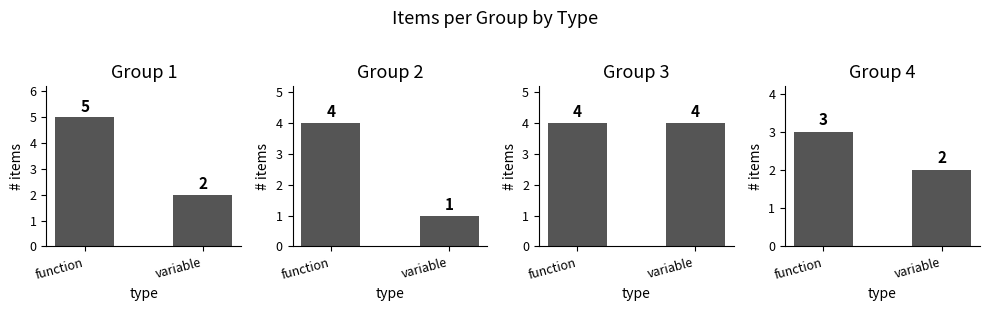

At which label does Group 3 reach its peak?

function